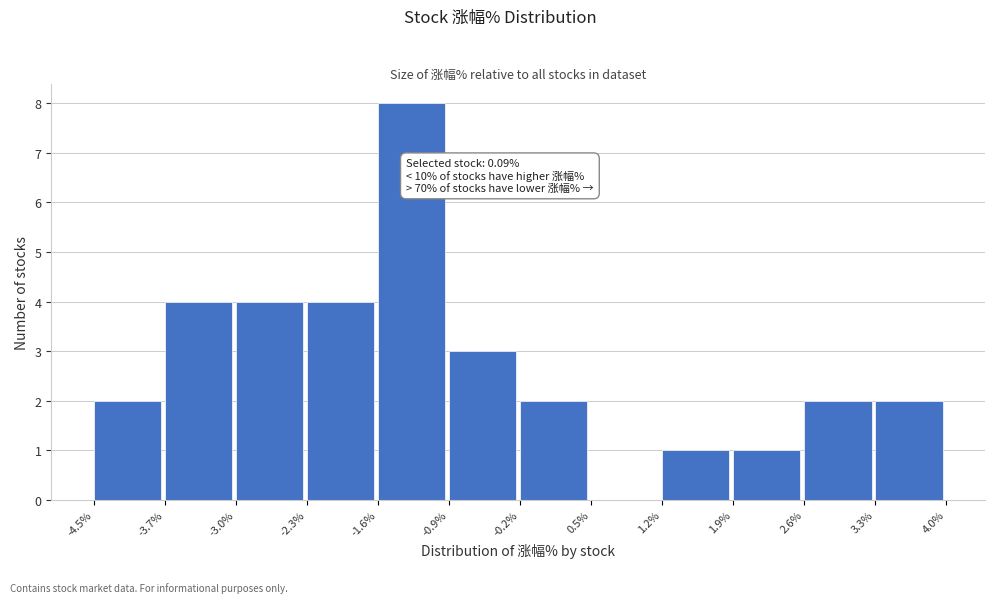

Over which range of the x-axis is the bar tallest?

-1.6% to -0.9%